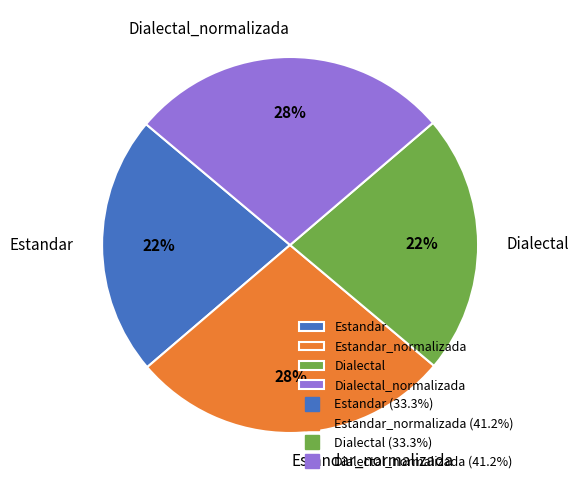

Which has a higher value, Dialectal_normalizada or Dialectal?

Dialectal_normalizada